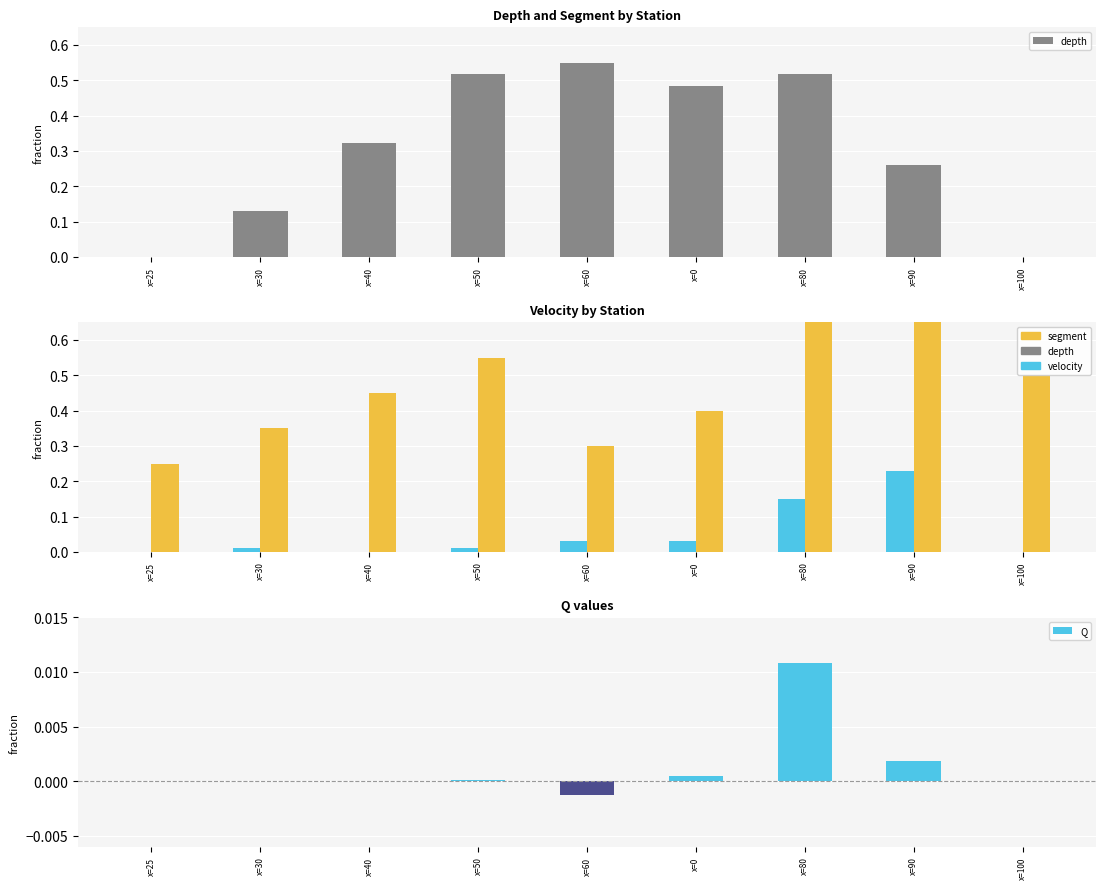

What is the spread (max minus min) of values at x=25?

0.2